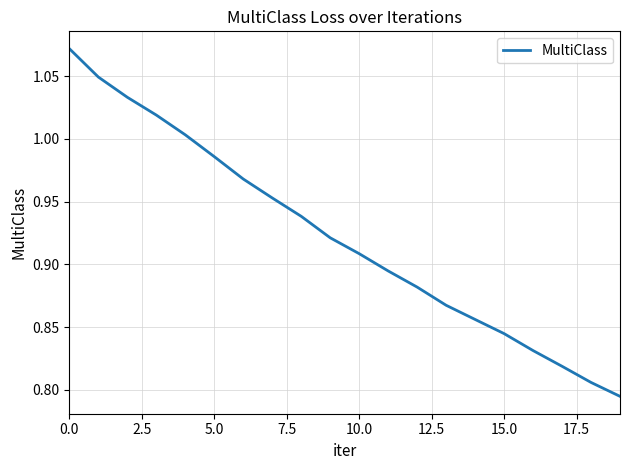

True or false: there are more than 2 points higher than both neighbors.

False